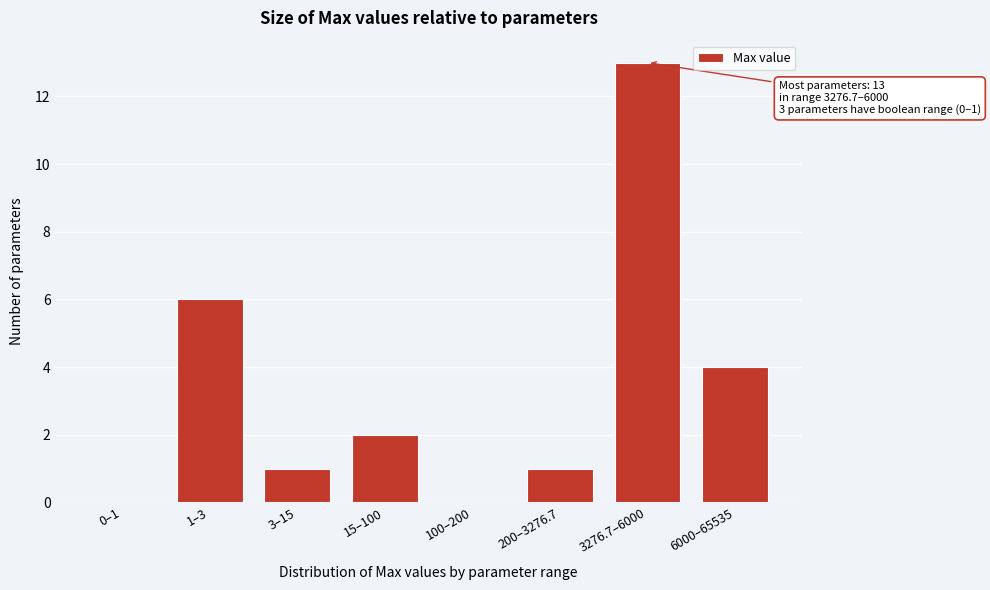

Reading left to right, extract all data points from this chart.

0–1=0	1–3=6	3–15=1	15–100=2	100–200=0	200–3276.7=1	3276.7–6000=13	6000–65535=4